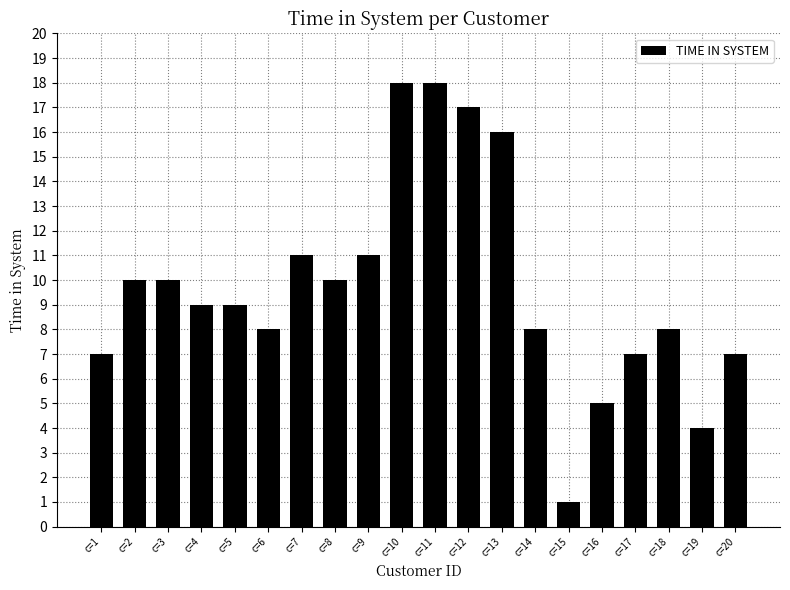

Which has a higher value, c=18 or c=9?

c=9